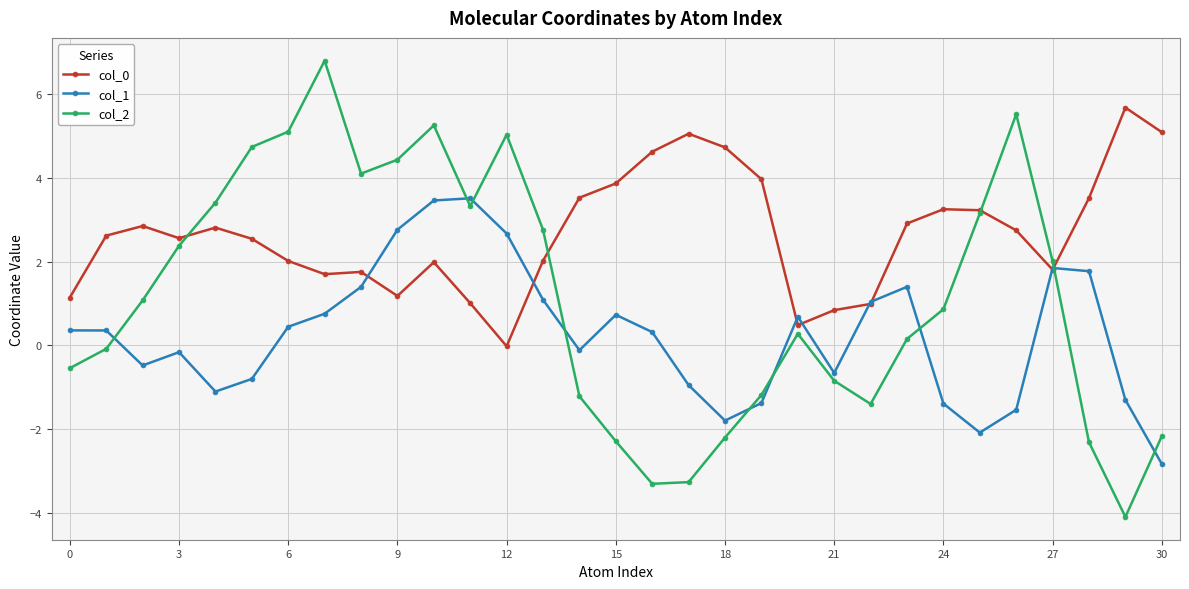

What is the minimum value shown in the chart?

-4.1